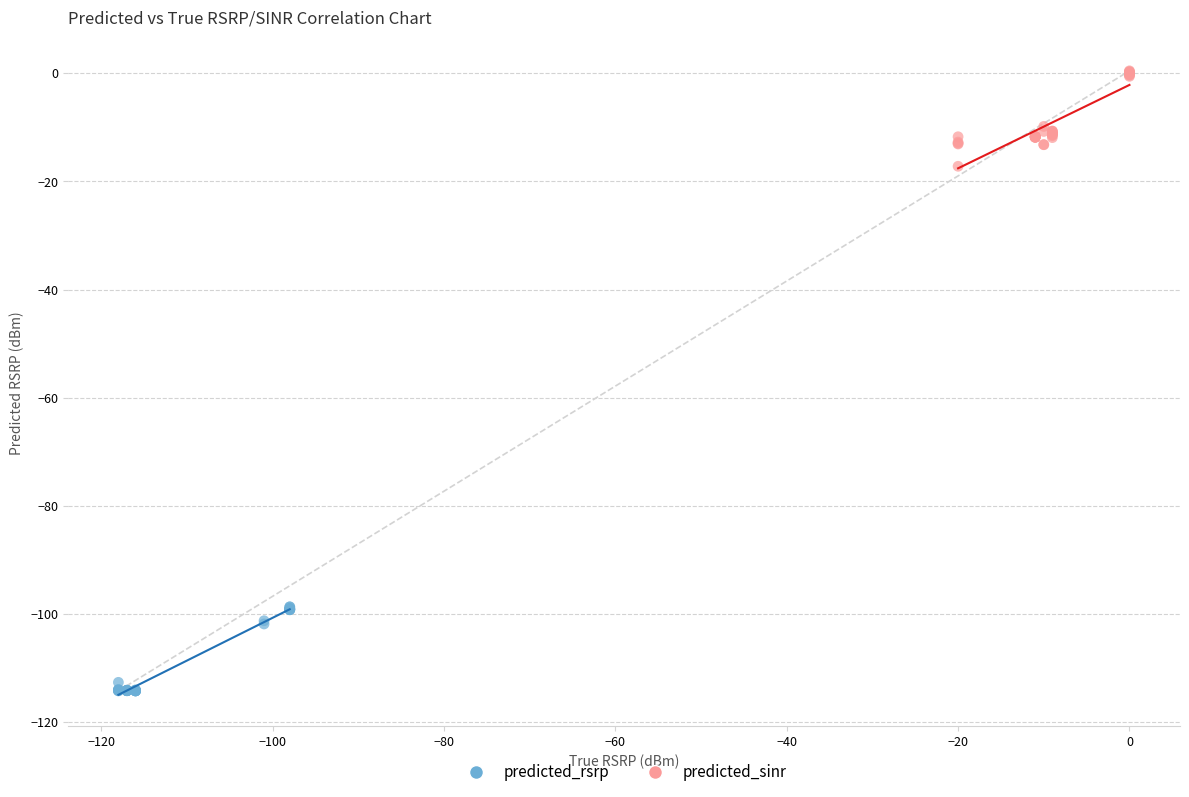

What are all the series names shown in the legend?

predicted_rsrp, predicted_sinr